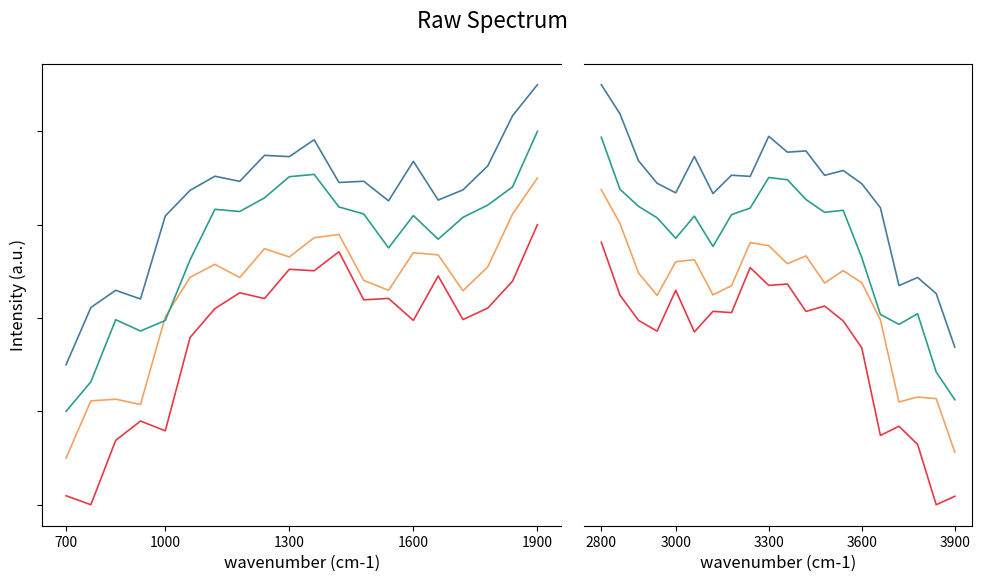

True or false: low and high intersect in this chart.

False